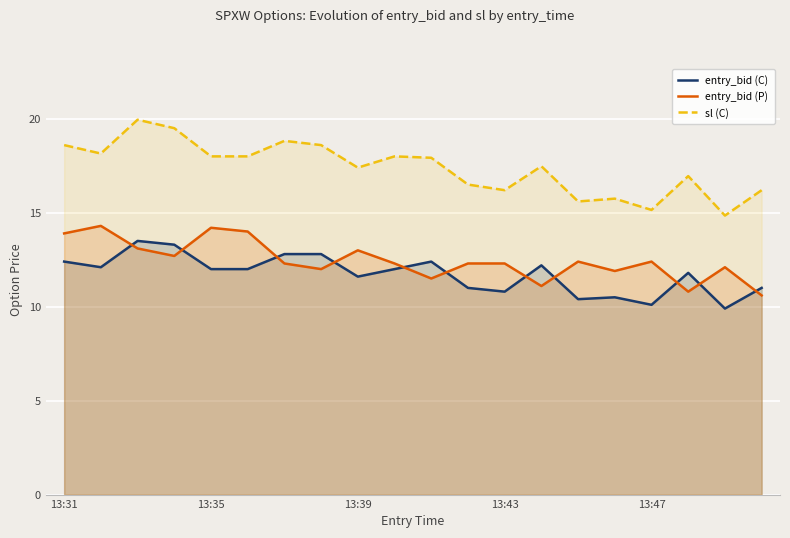

What is the difference between the entry_bid (P) values at 6 and 19?

1.7